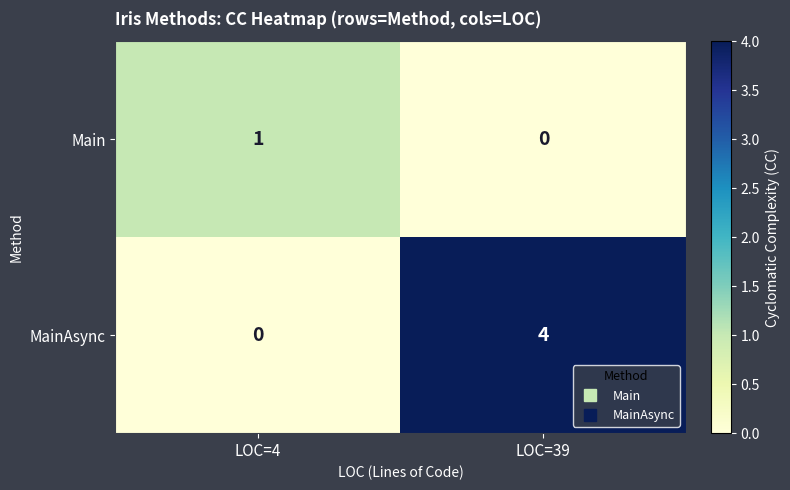

What is the difference between the MainAsync values at LOC=4 and LOC=39?

4